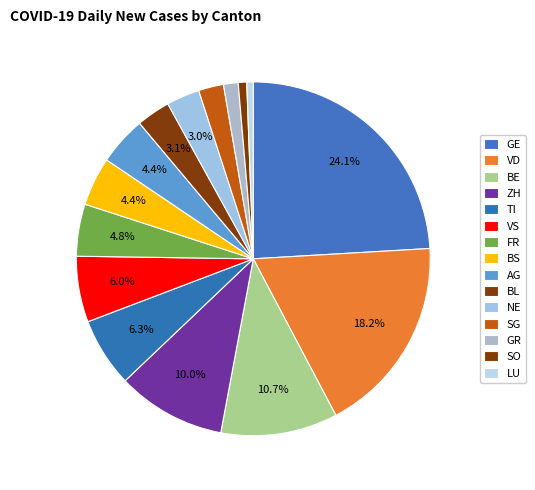

How many slices are in this pie chart?

15